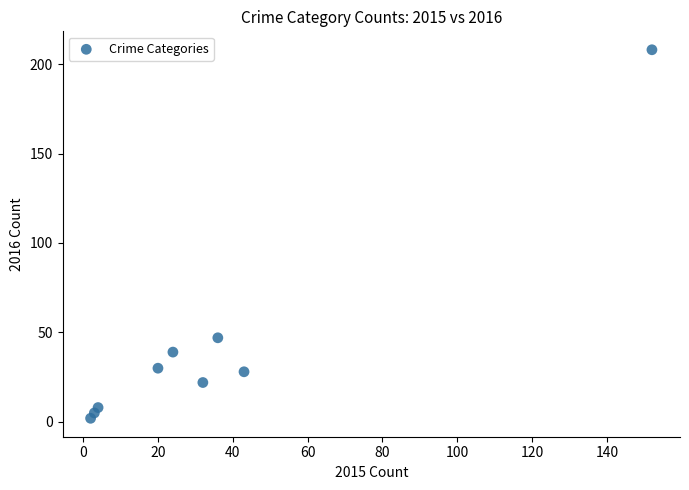

What is the average Y value?

43